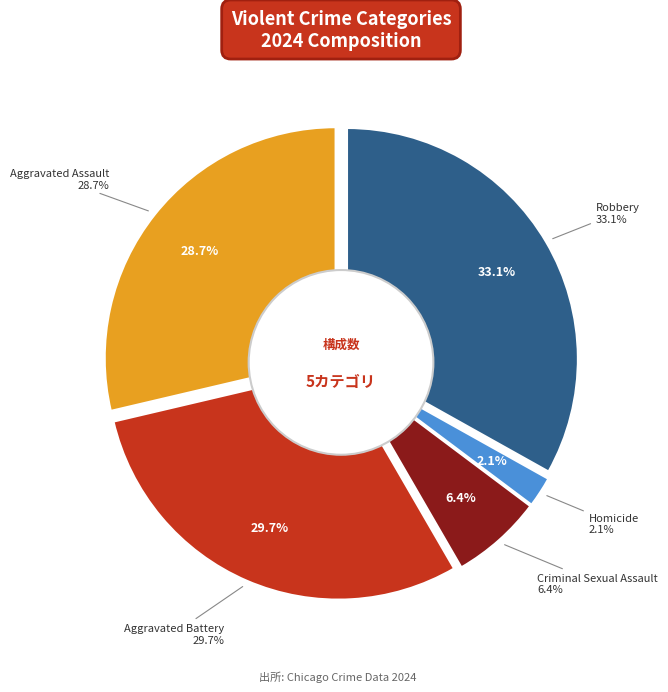

Which category has the smallest portion of the pie?

Homicide